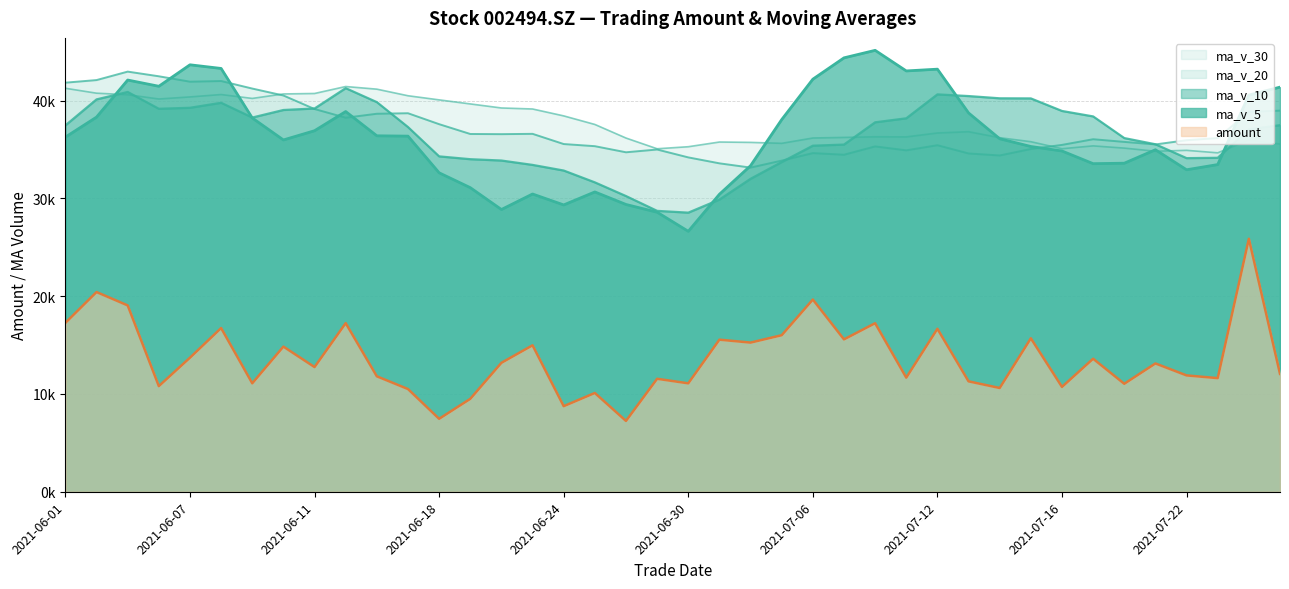

What is the difference between the maximum and minimum values in the ma_v_5 series?

18511.0